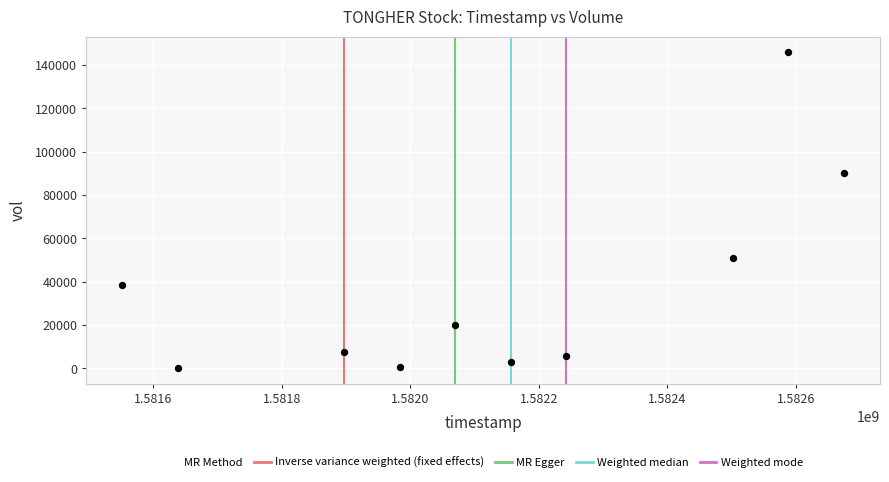

What is the average X value?

1582130880